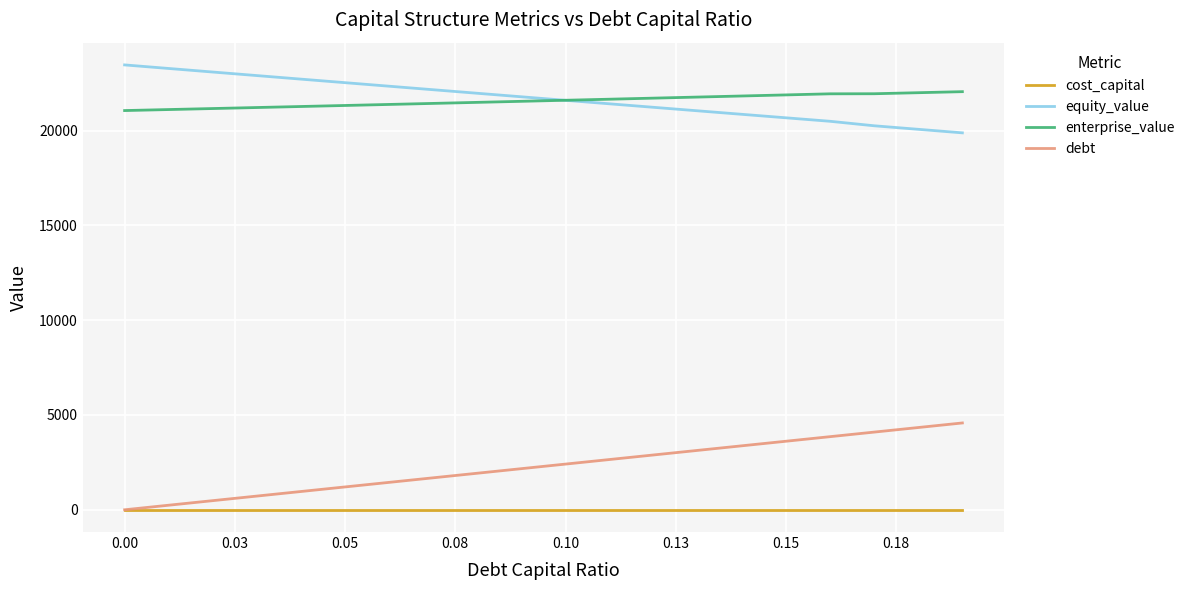

List the series in order of their peak value, lowest first.

cost_capital, debt, enterprise_value, equity_value